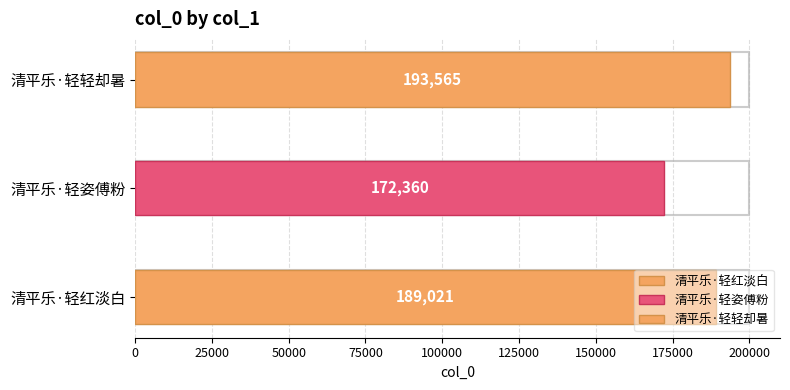

What is the sum of the values at 清平乐·轻姿傅粉 and 清平乐·轻红淡白?

361381